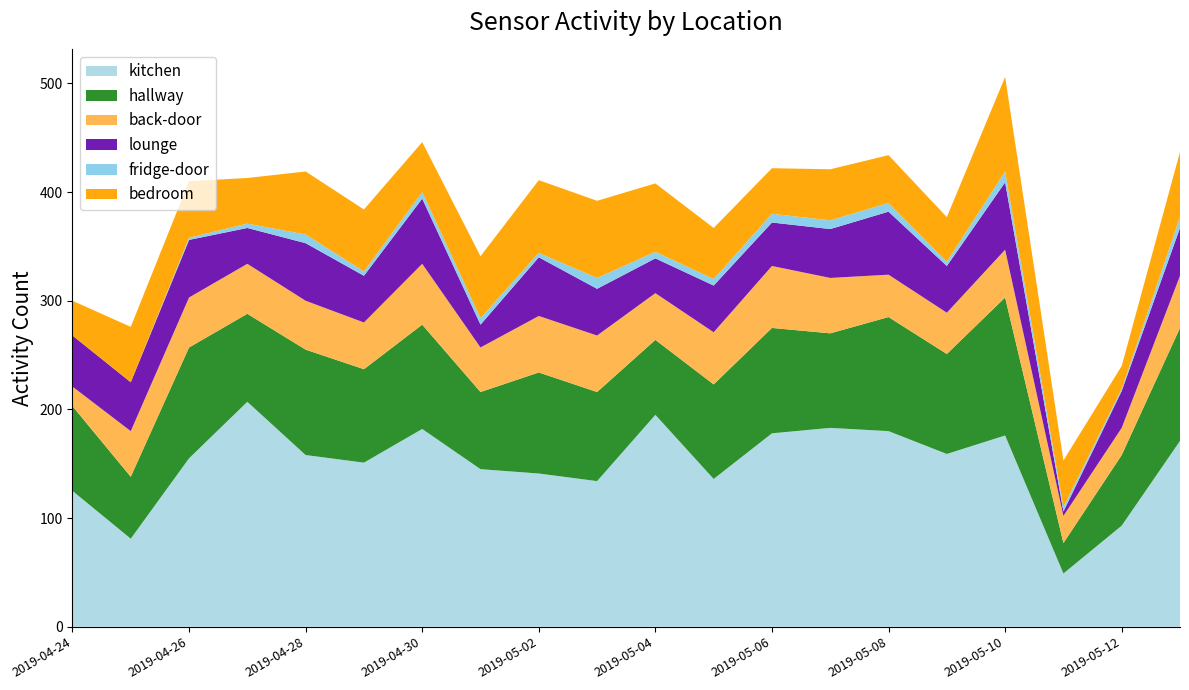

Reading left to right, list all the values displayed in this chart.

kitchen: 125	81	155	207	158	151	182	145	141	134	195	136	178	183	180	159	176	49	93	171
hallway: 78	57	102	81	97	86	96	71	93	82	69	87	97	87	105	92	127	28	65	104
back-door: 18	42	46	46	45	43	56	41	52	52	43	48	57	51	39	38	44	25	25	48
lounge: 47	45	53	33	53	43	60	21	54	43	32	43	40	45	58	43	62	4	34	44
fridge-door: 0	0	2	4	8	4	6	6	4	10	6	6	8	8	8	4	10	4	2	10
bedroom: 32	51	52	42	58	57	46	57	67	71	63	47	42	47	44	41	87	43	21	60